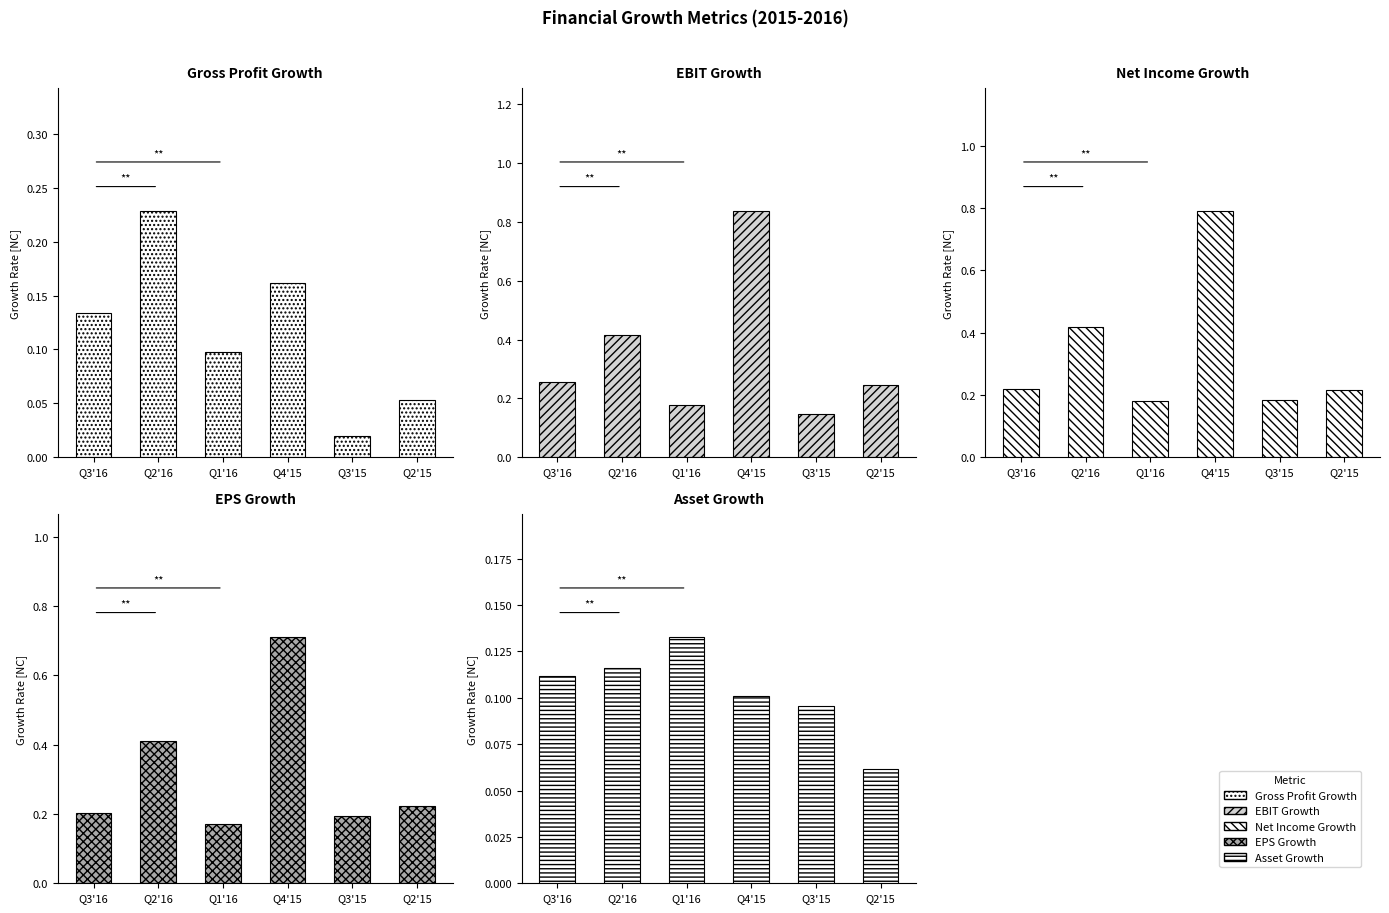

What is the value of the Gross Profit Growth bar at the 4th from the left?

0.2